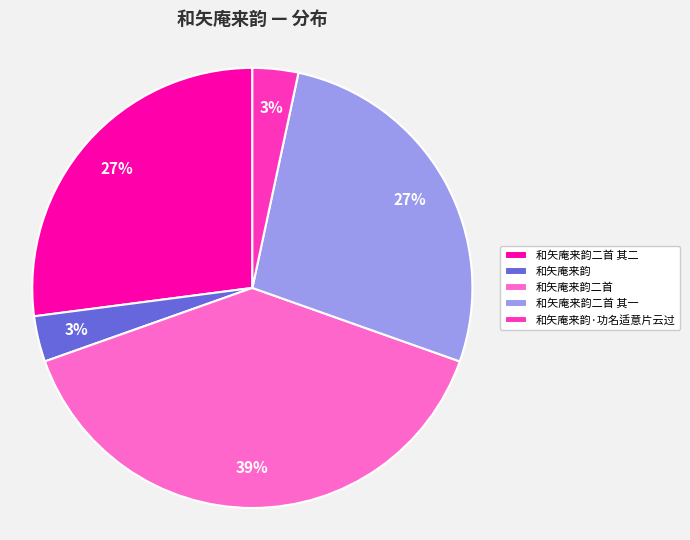

Does 和矢庵来韵二首 其二 account for over 50% of the chart?

No